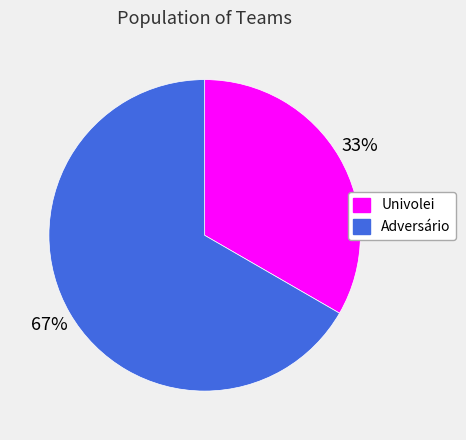

What is the ratio of the value at Adversário to the value at Univolei?

2.0